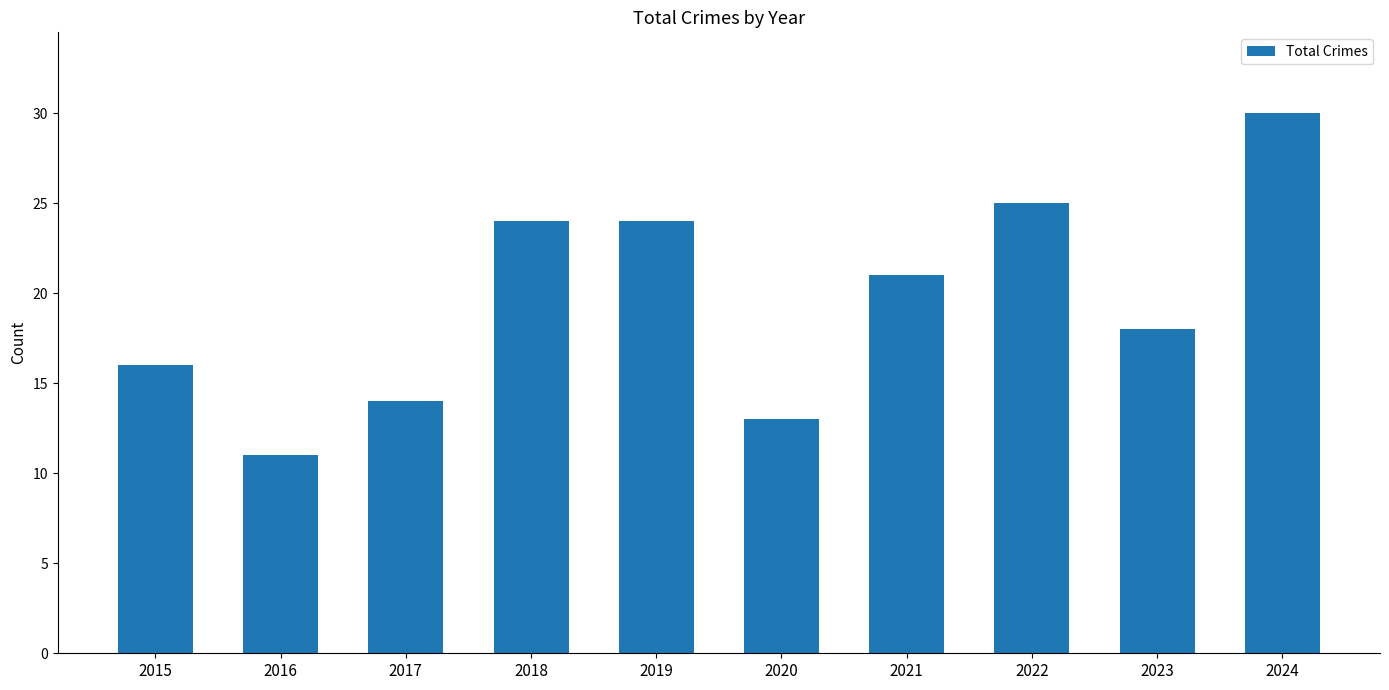

The chart shows a value of 13 at 2020. True or false?

True